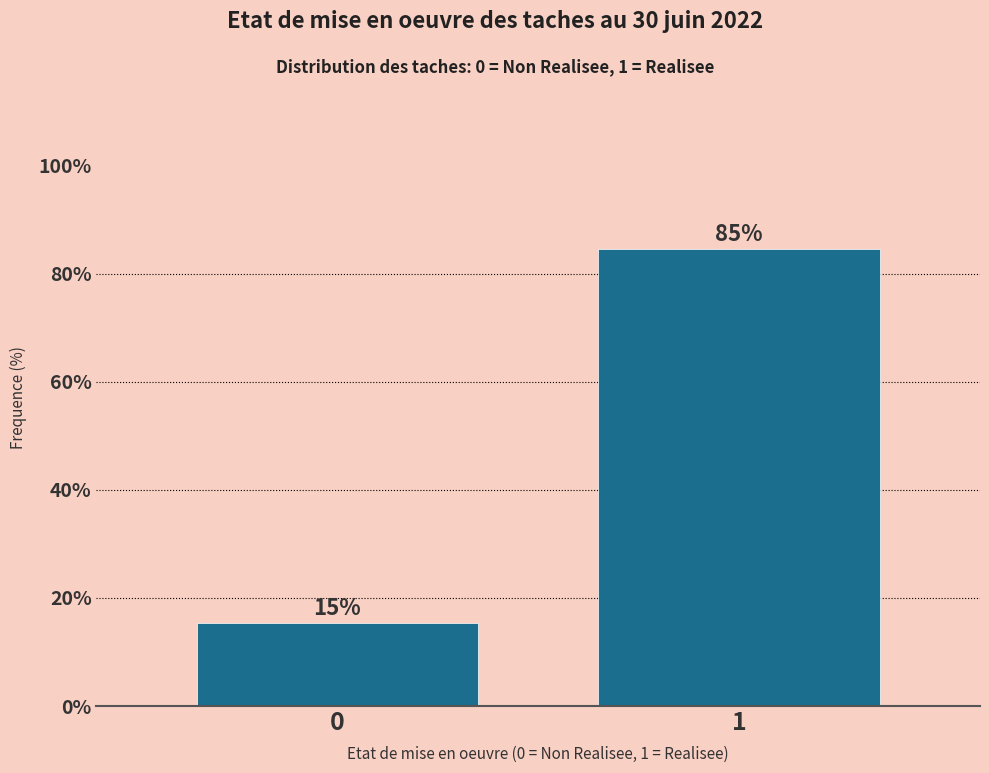

True or false: the data shows 15.4 at 0.

True